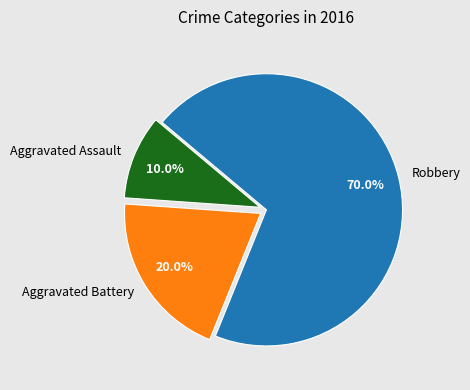

Which slice is the smallest?

Aggravated Assault